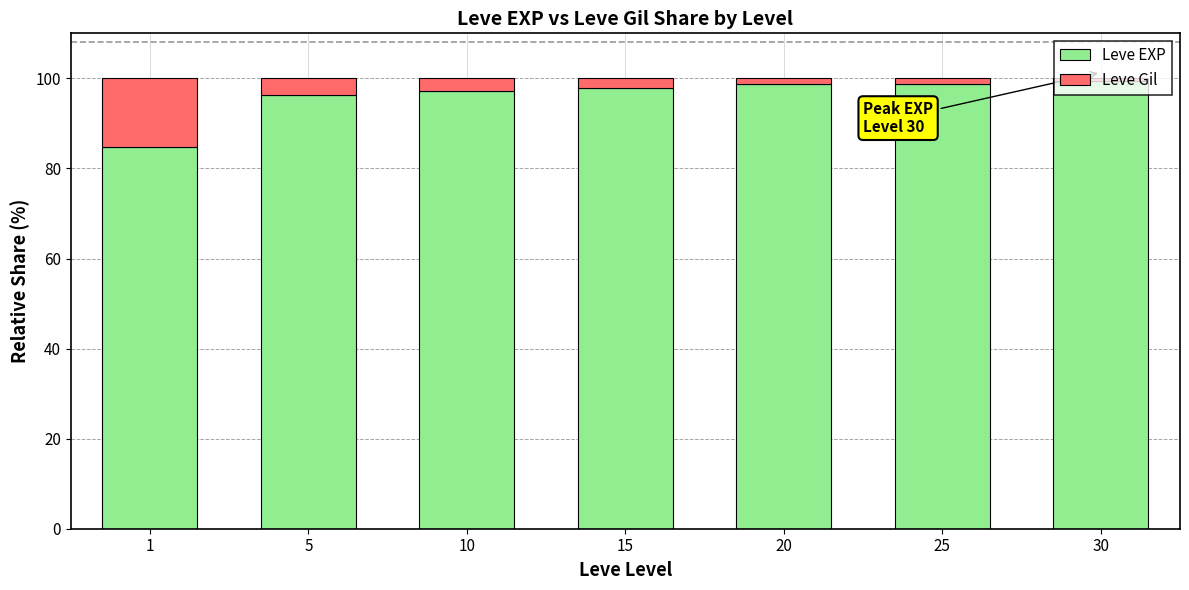

How many bars are there in total?

7